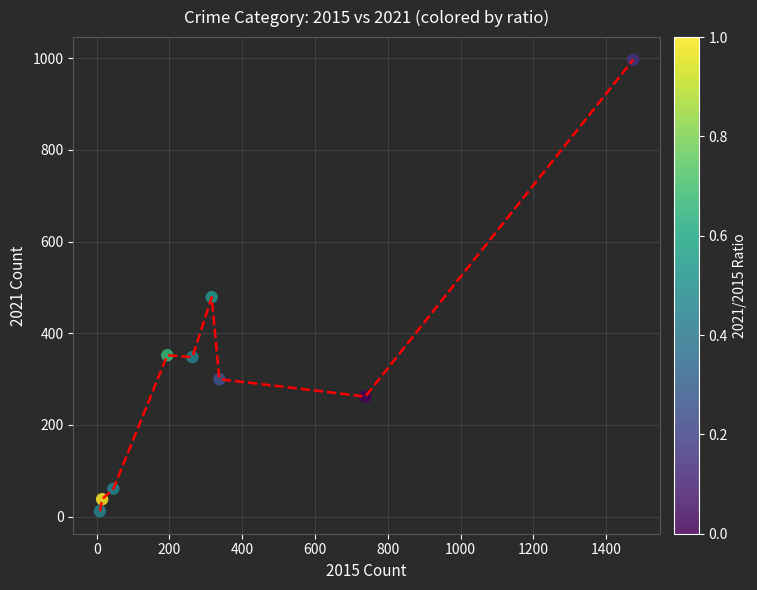

What Y value in the scatter plot is closest to 504?

479